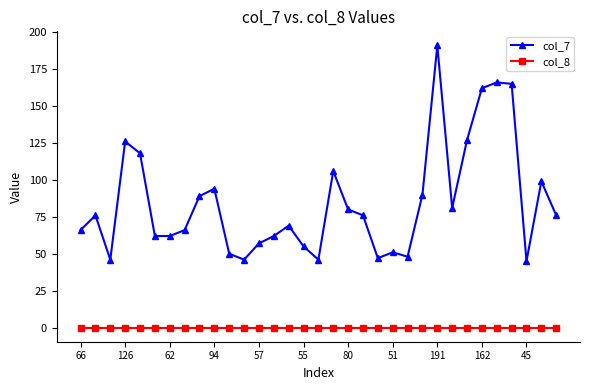

List the series in order of their peak value, highest first.

col_7, col_8